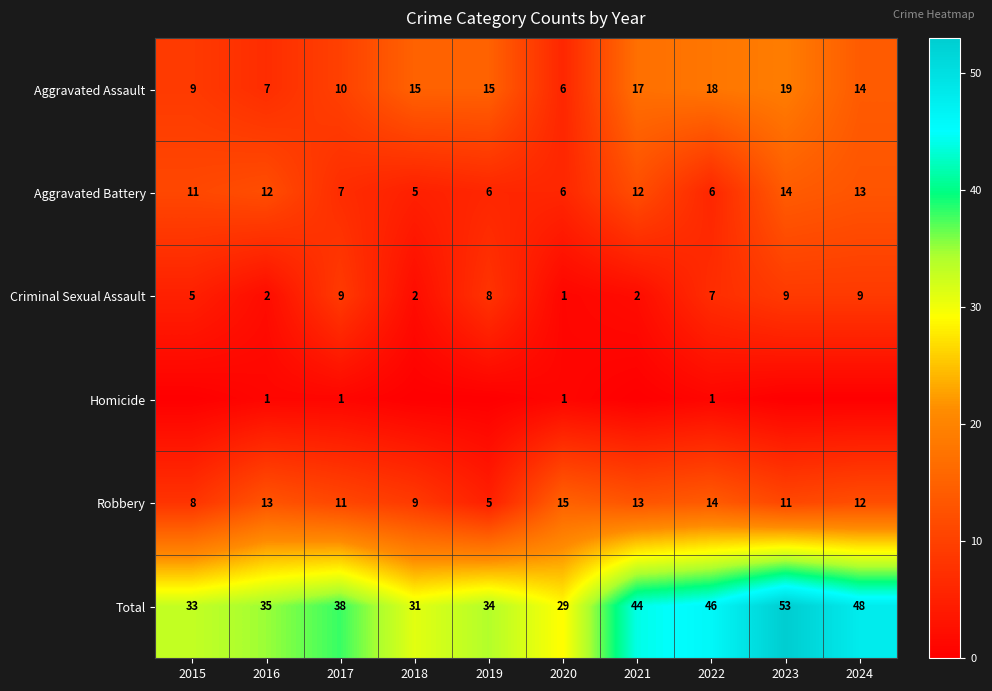

The Criminal Sexual Assault series shows 4 at 2017. True or false?

False